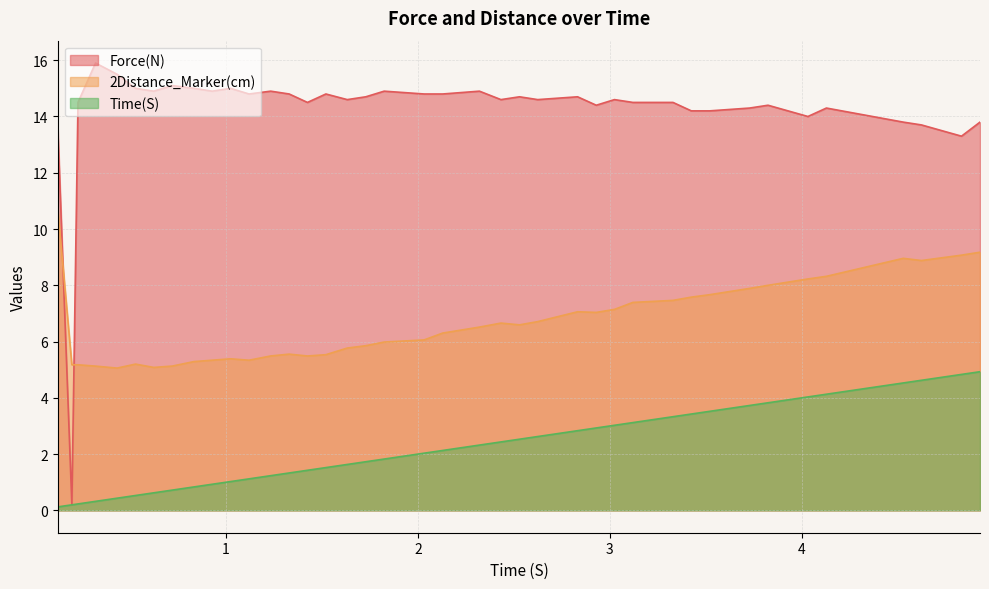

At how many categories does at least one series exceed 15?

3